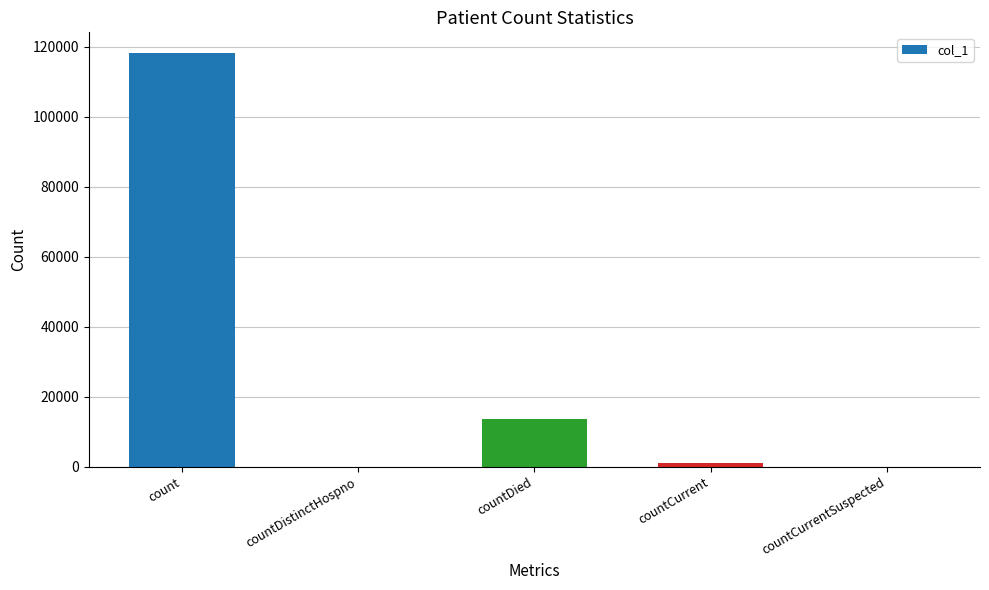

Between countDied and countDistinctHospno, which is larger?

countDied